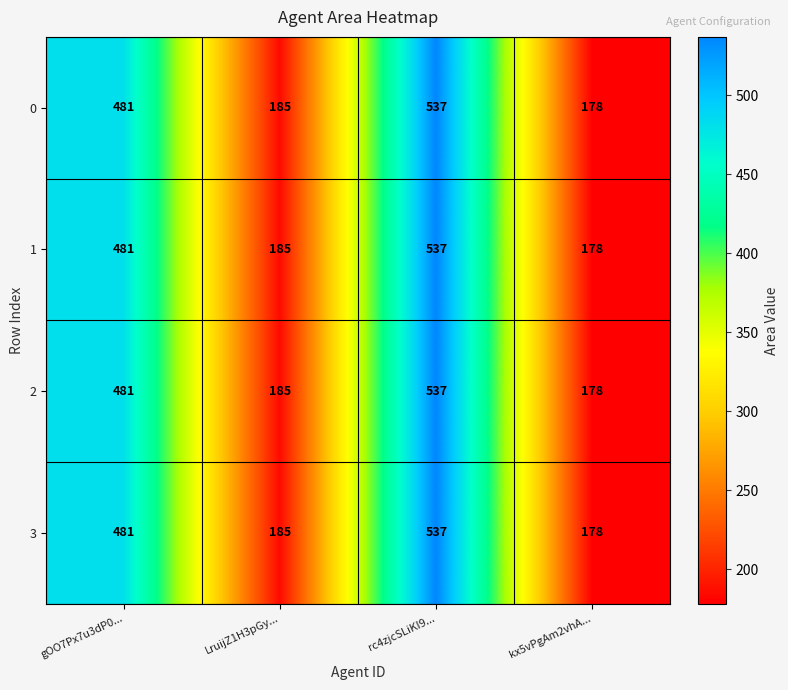

What is the smallest value displayed?

178